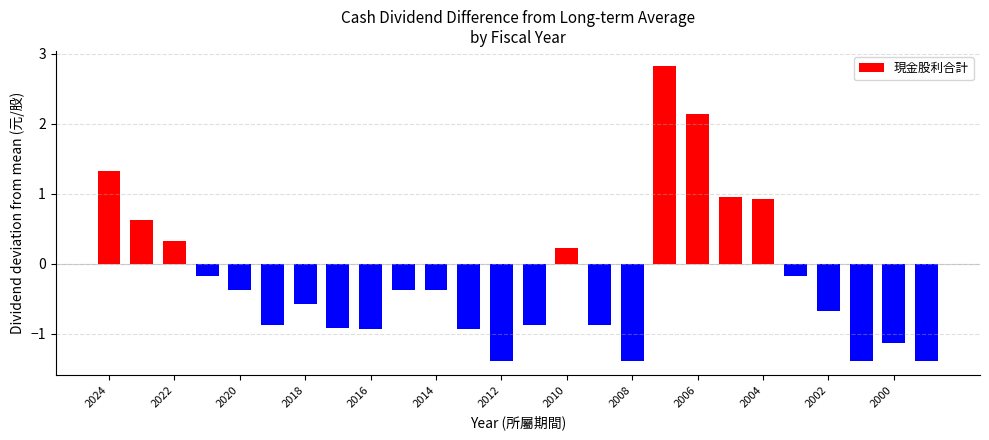

What is the difference between the maximum and minimum values?

4.2